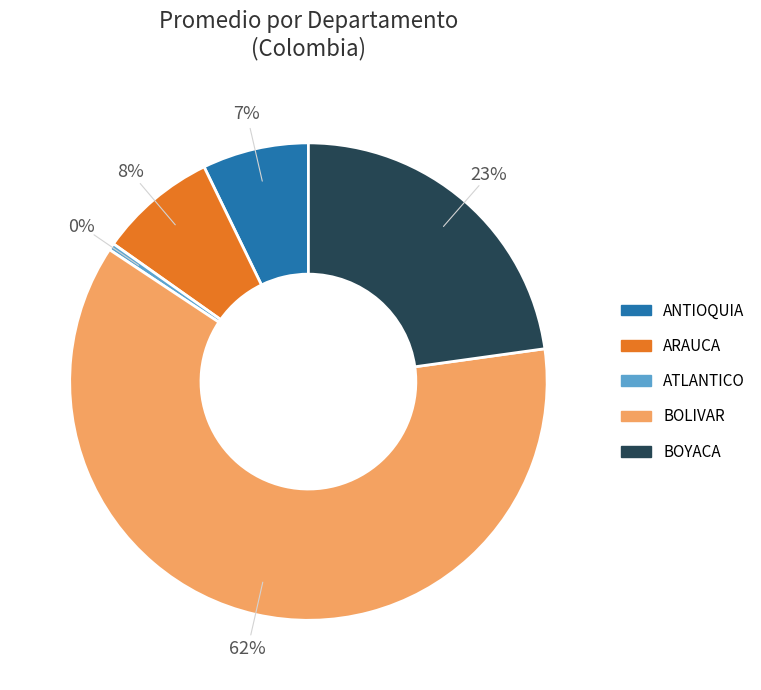

Which category has the smallest portion of the pie?

ATLANTICO